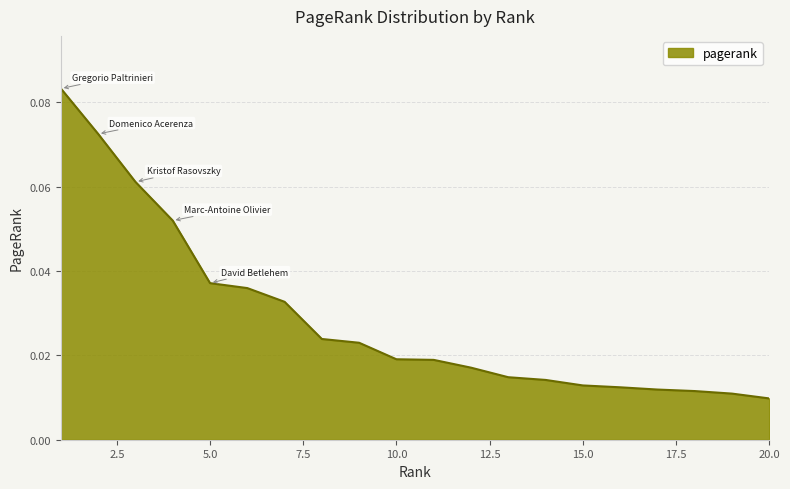

Does the chart display data point markers on the line(s)?

No